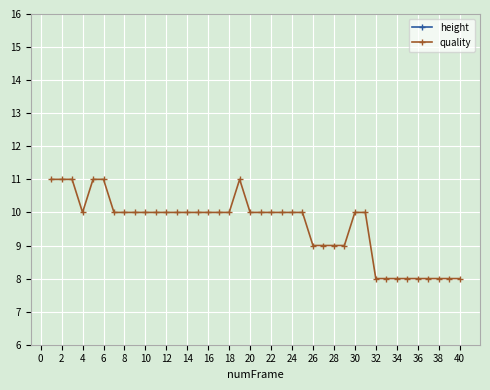

The value of quality at 26 is 9. True or false?

True